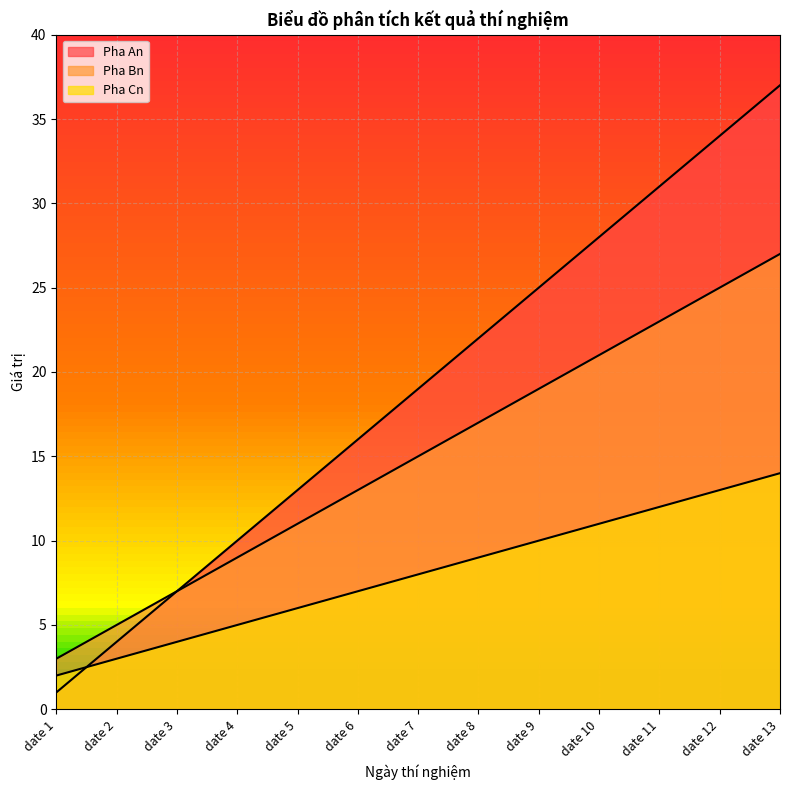

How many values in the Pha Cn series are below 8?

6